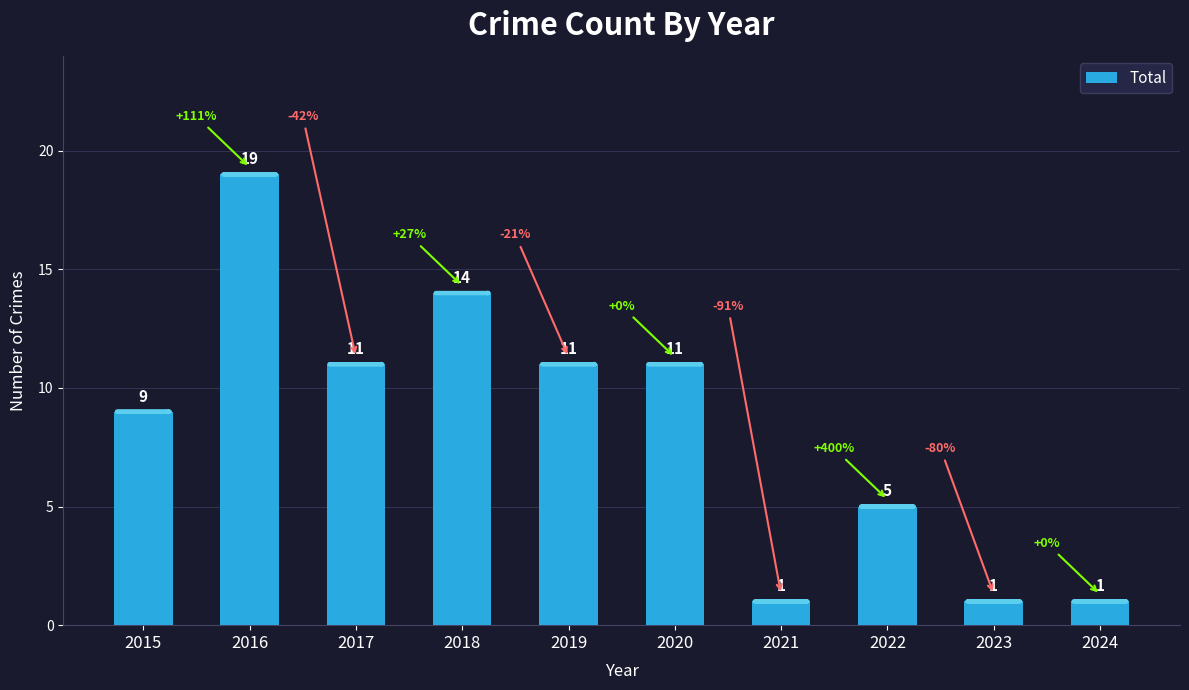

How many values are below 11?

5